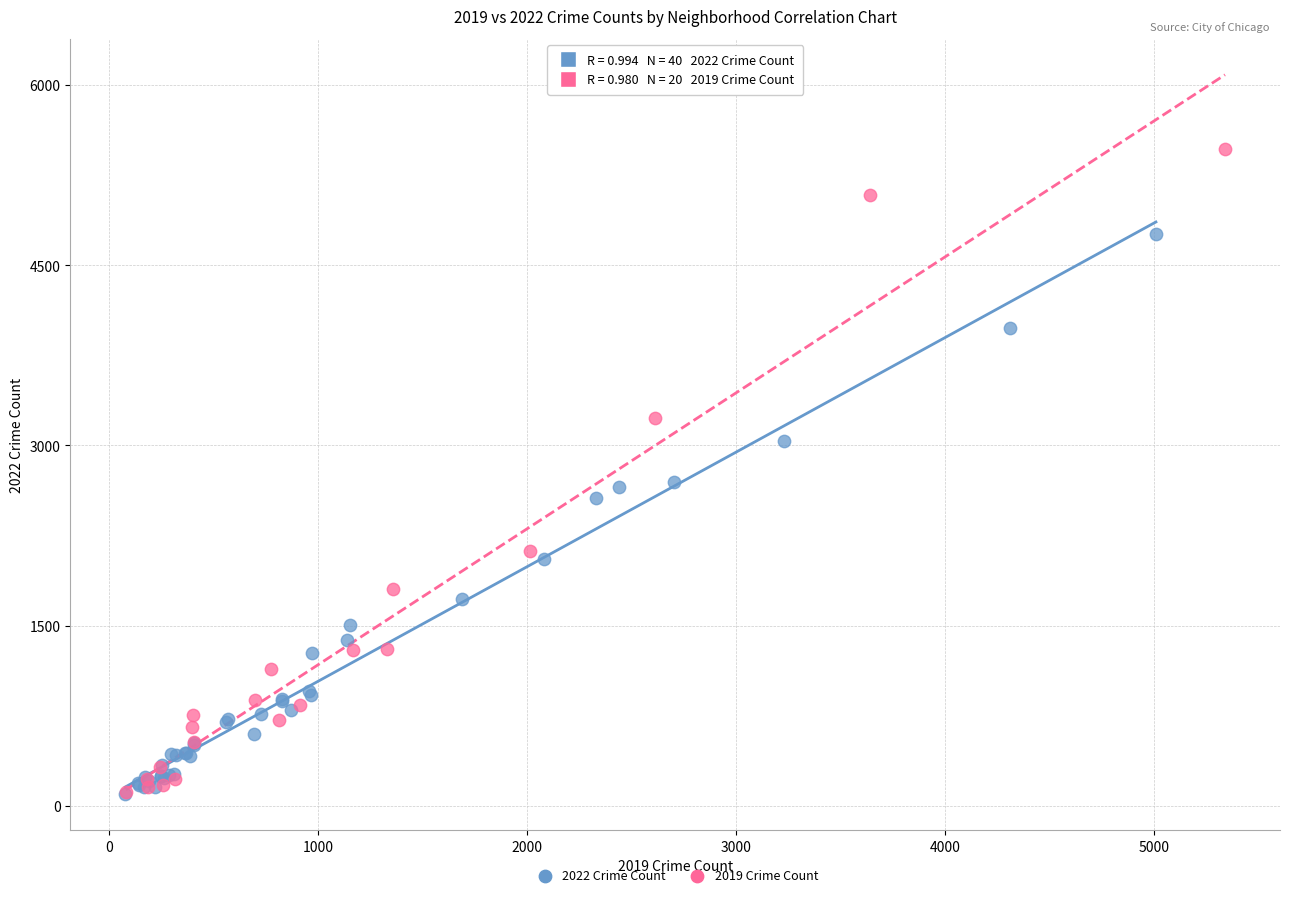

Which series reaches the maximum Y coordinate?

2019 Crime Count